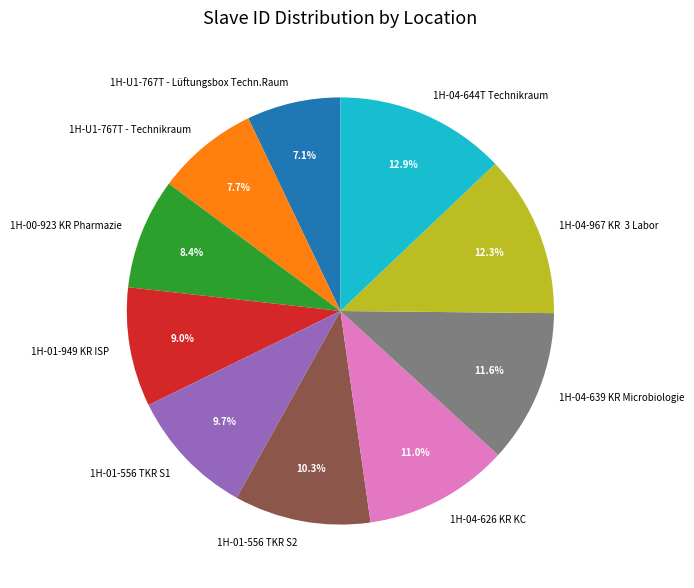

Approximately how many times larger is the value at 1H-01-949 KR ISP compared to 1H-04-644T Technikraum?

0.7